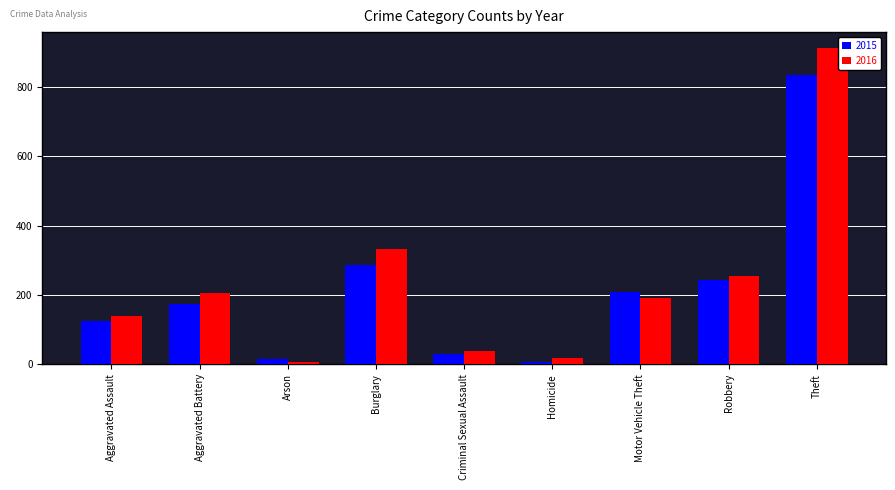

Is it true that 2015 equals 75 at Robbery?

False